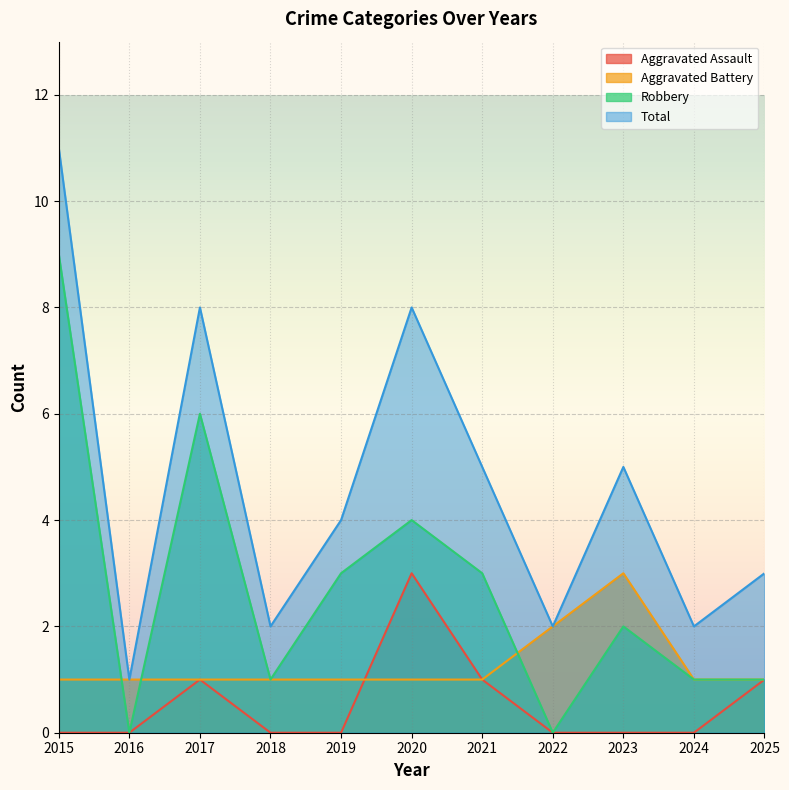

Rank the series by their maximum value, from lowest to highest.

Aggravated Assault, Aggravated Battery, Robbery, Total